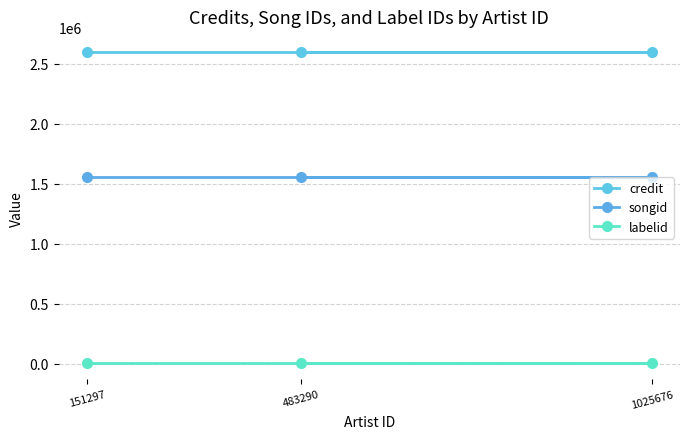

What is the label of the 3rd point from the right?

151297